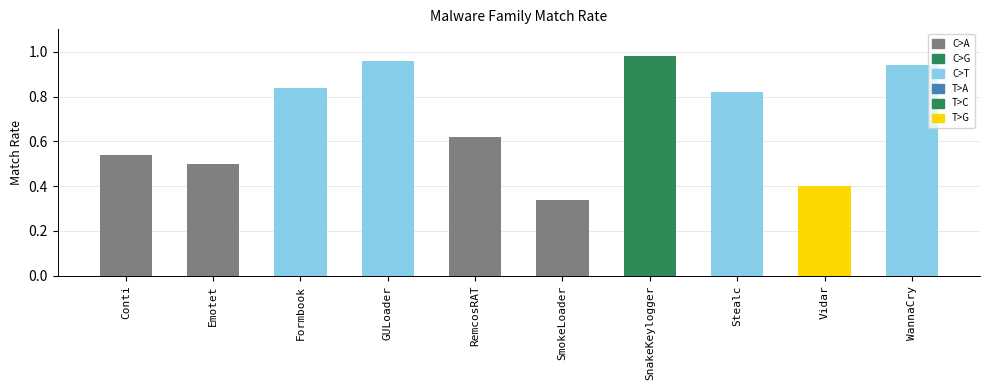

What is the change in value from RemcosRAT to WannaCry?

+0.3